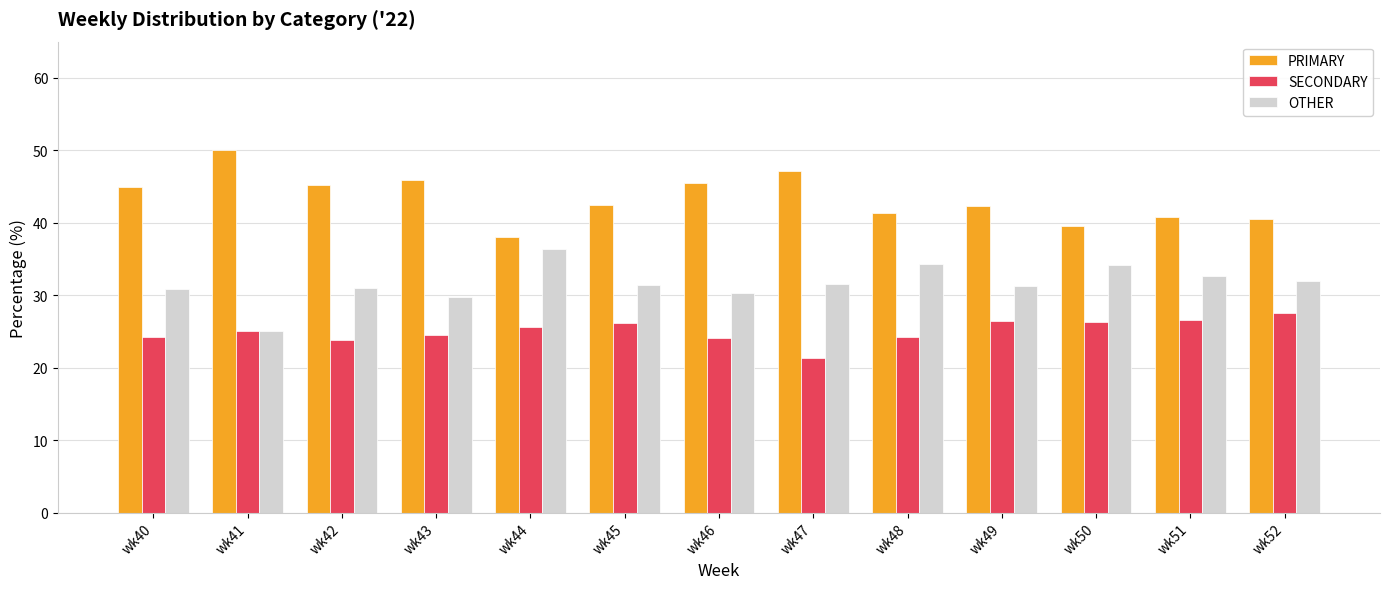

What is the average value of the PRIMARY series?

43.4